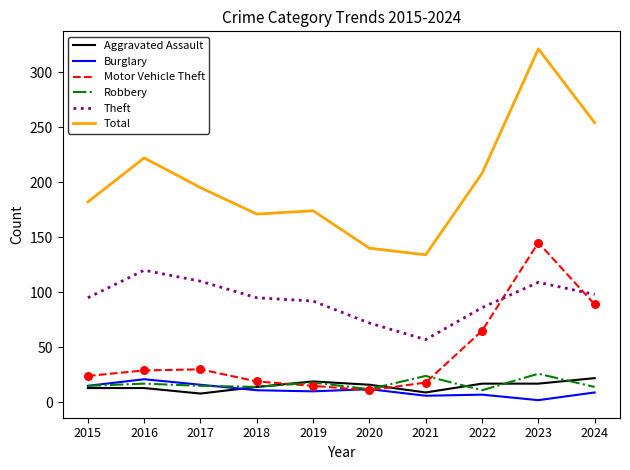

Which series has the widest spread of values?

Total